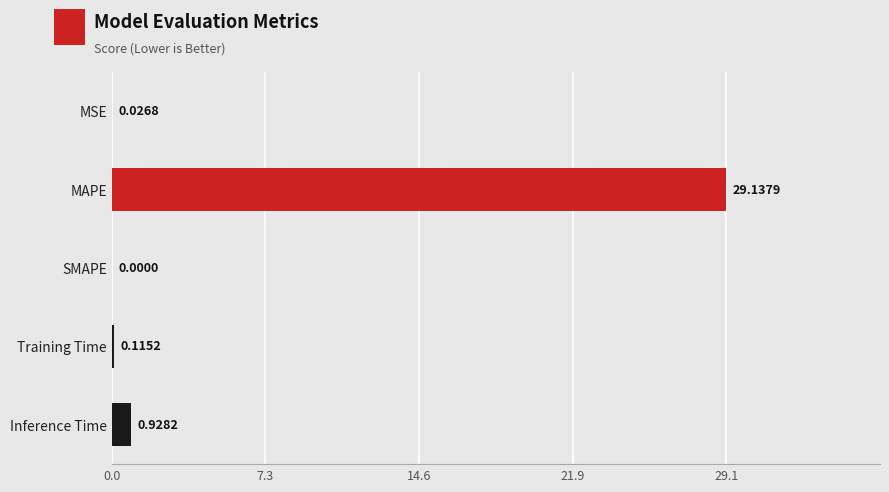

At which category does the chart reach its peak across all series?

MAPE